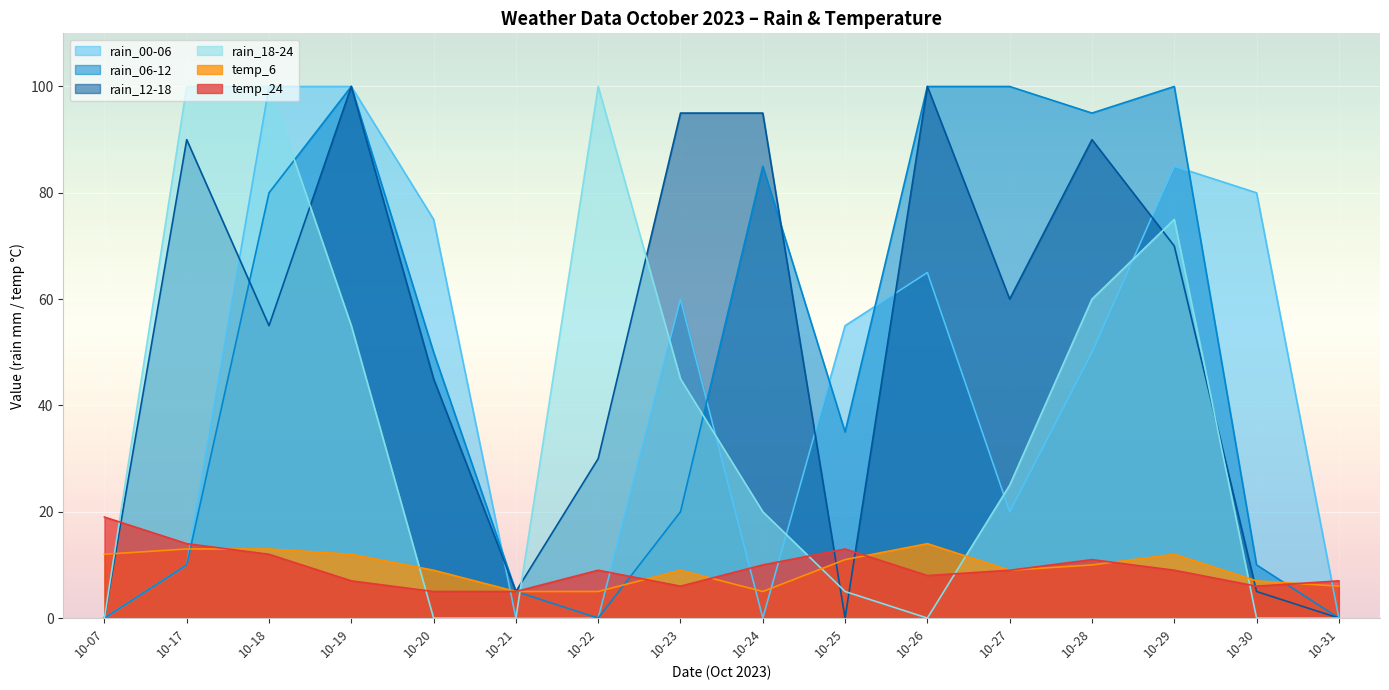

At which label does rain_12-18 first exceed 60?

10-17